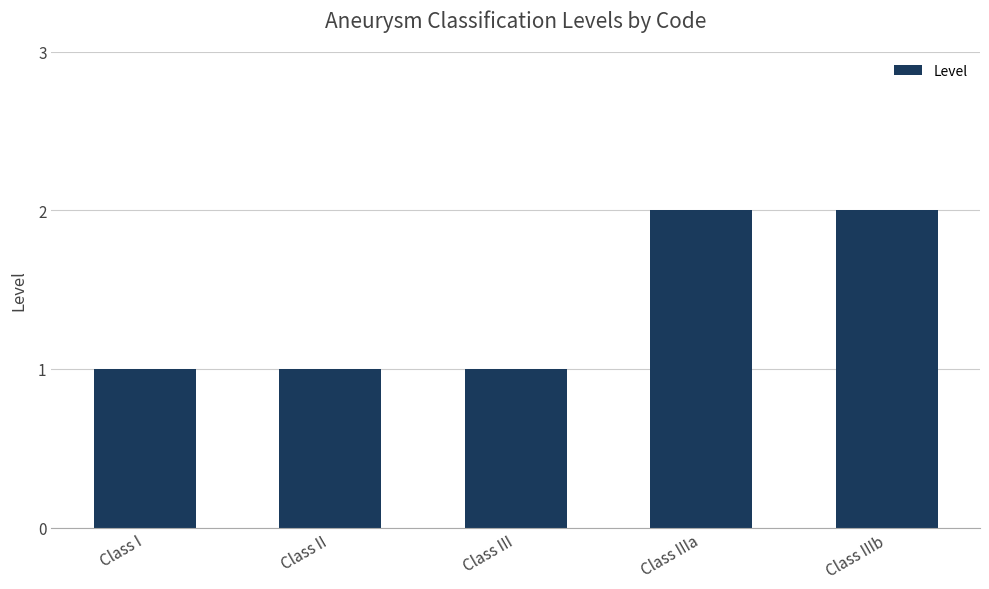

What is the difference between the maximum and minimum values?

1